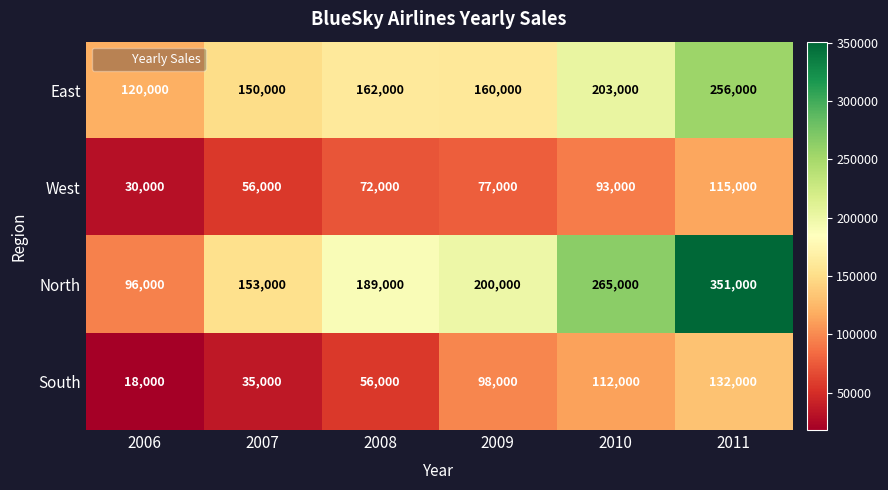

Count the West values in the range 56000 to 93000.

4